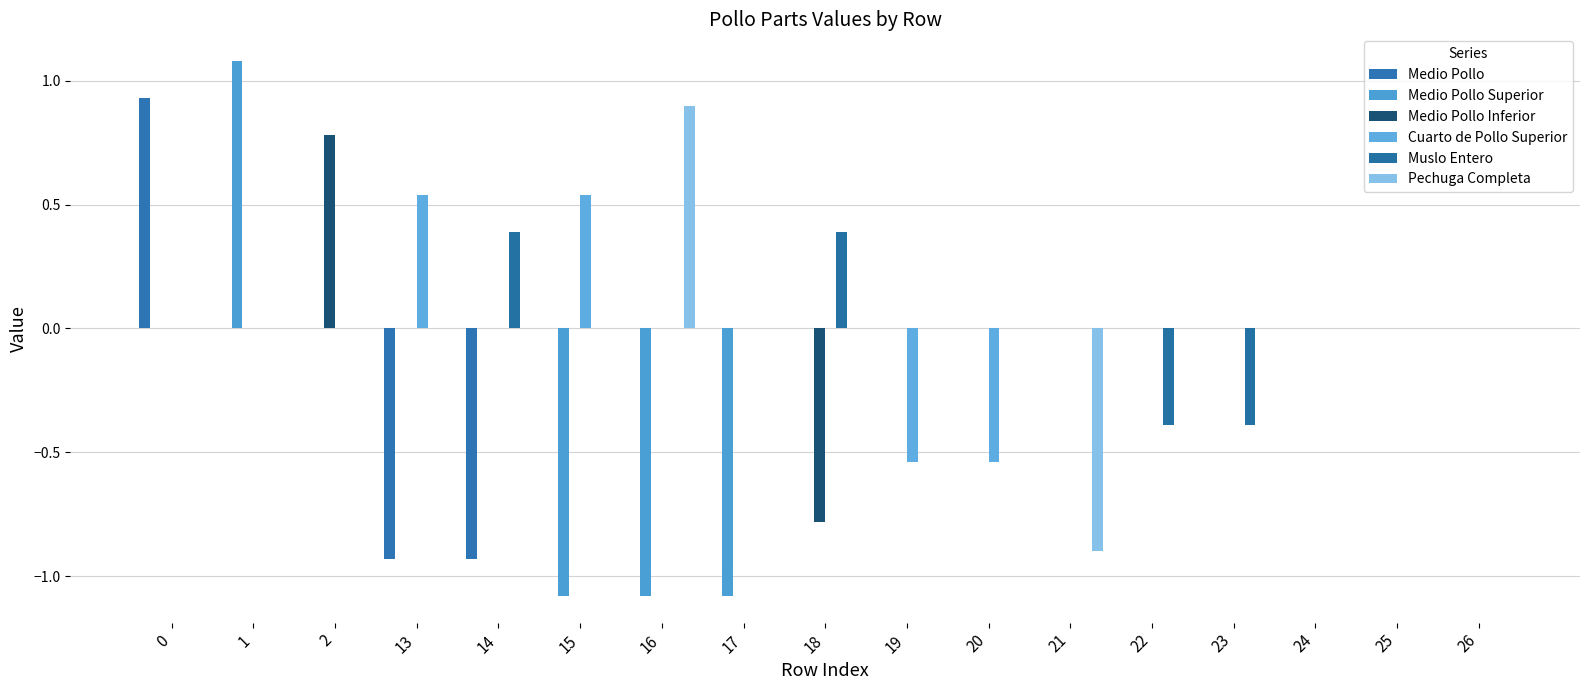

How many data points does each series have?

17